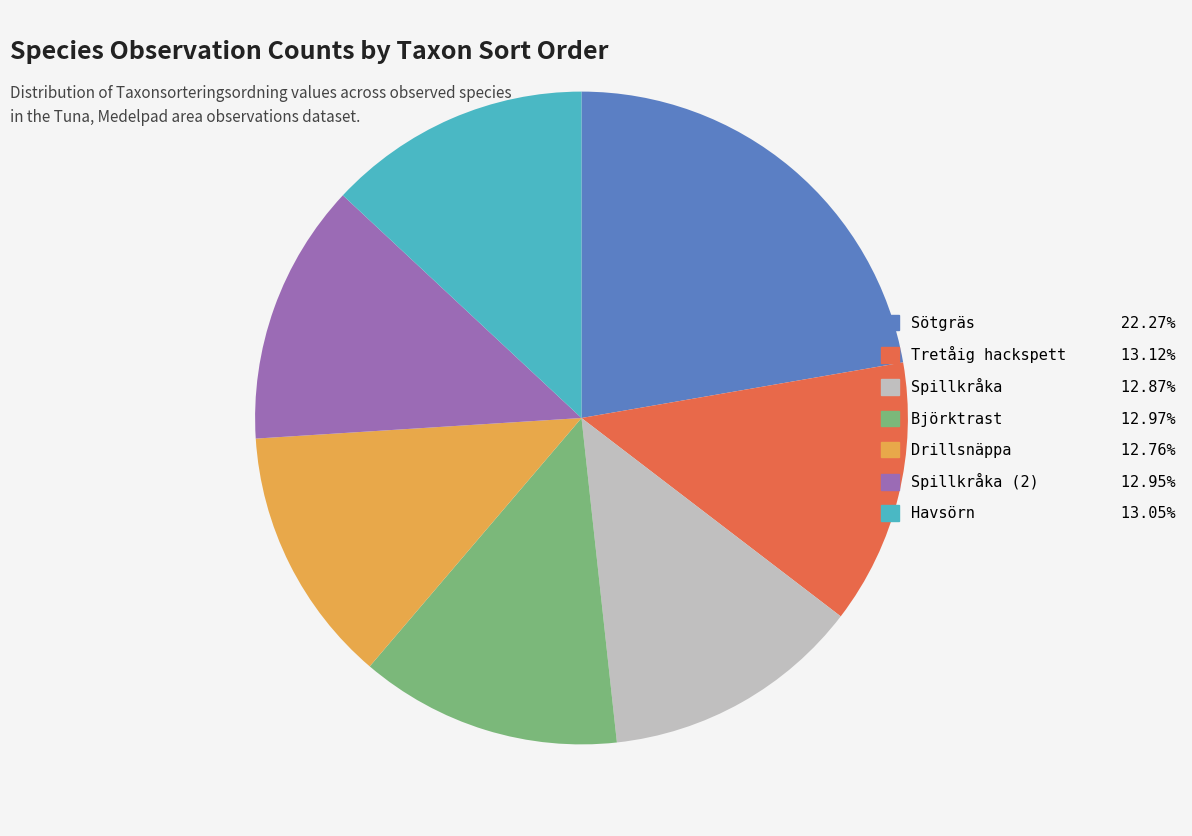

Does any single category account for the majority?

No